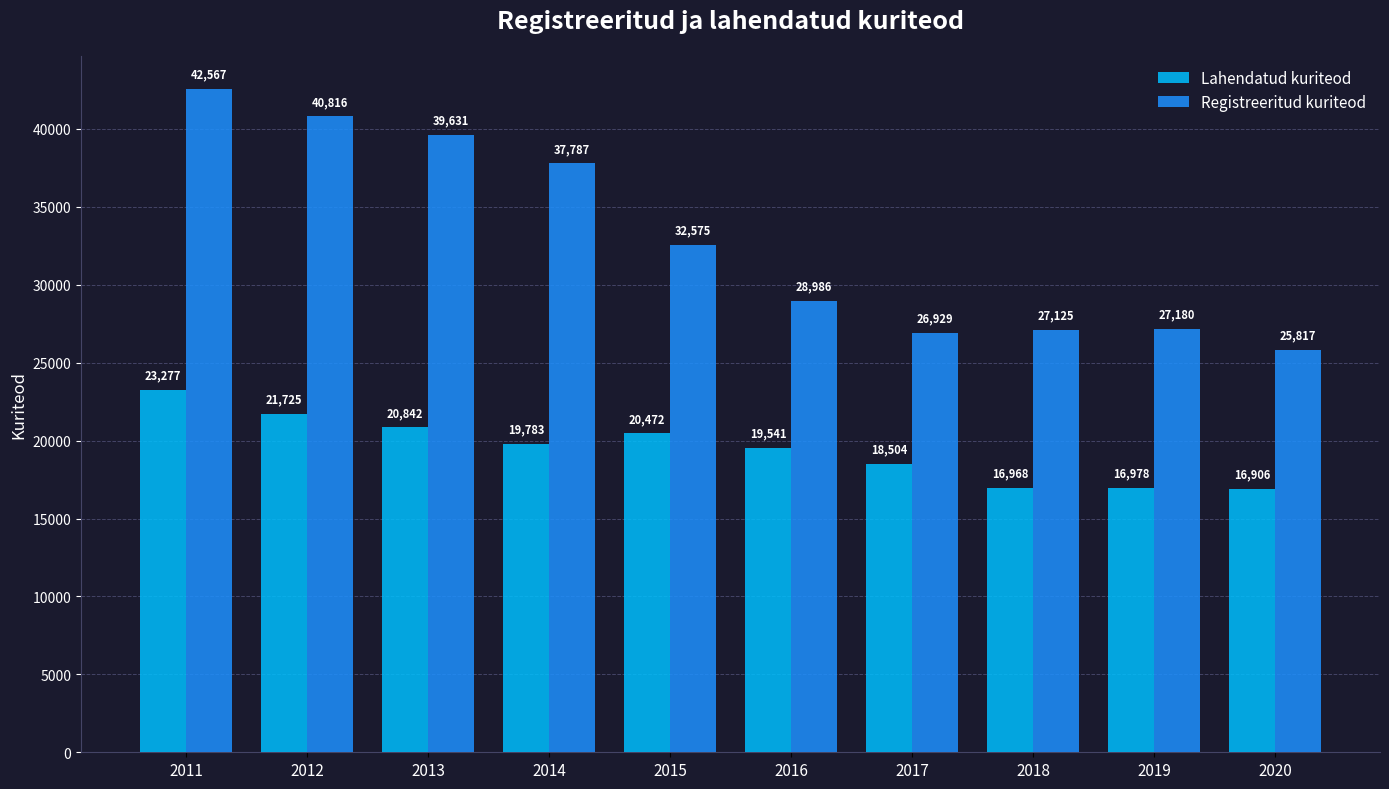

Which series has the largest range (max minus min)?

Registreeritud kuriteod